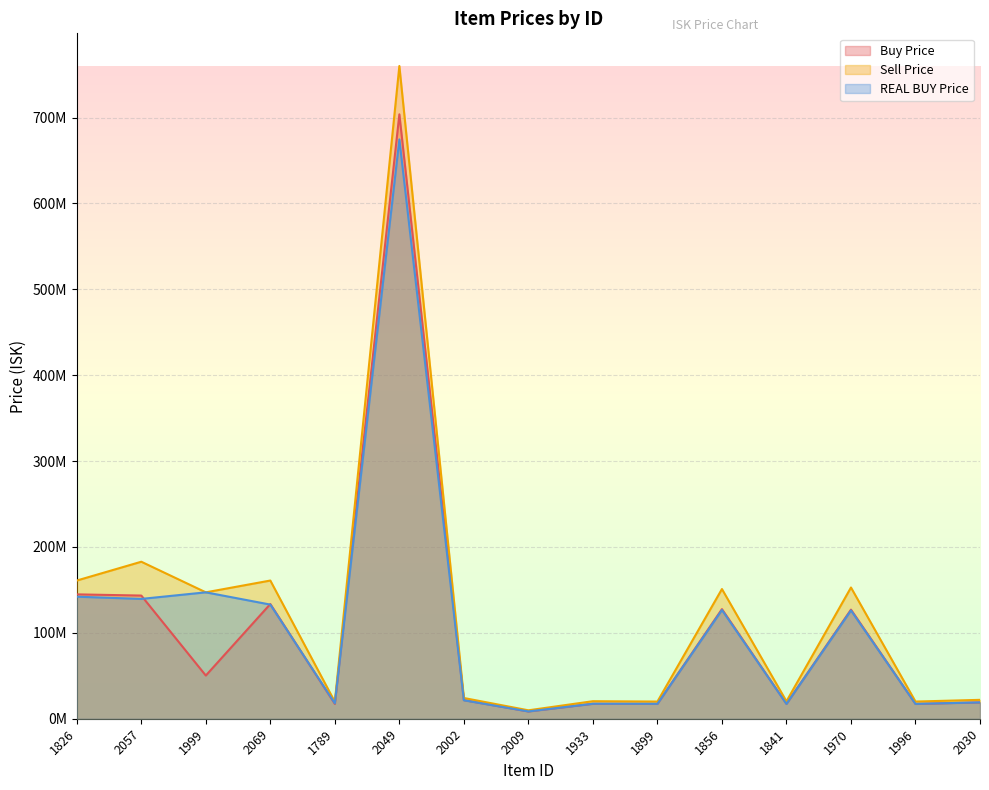

What is the sum of all Sell Price values?

1871904666.7